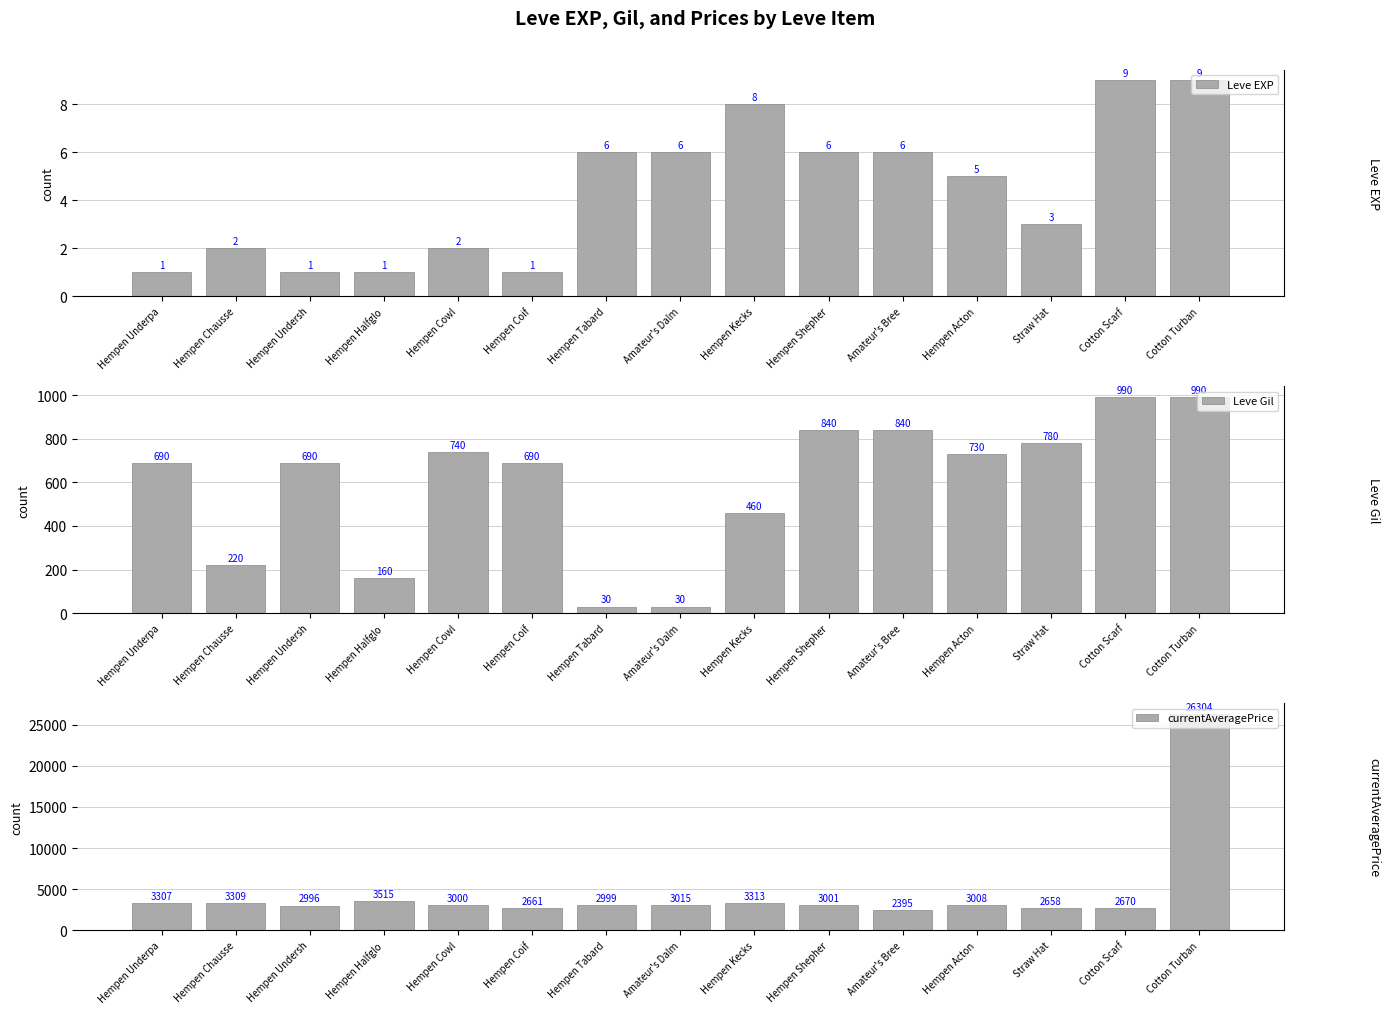

What position from the left is Hempen Shepher?

10